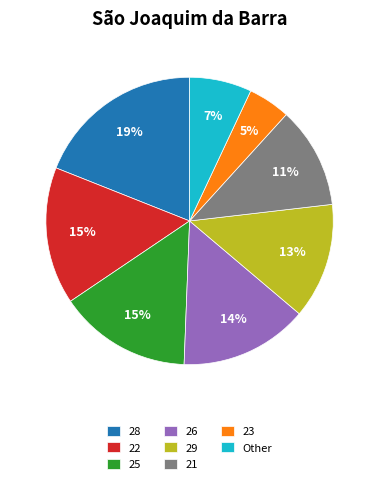

Which has a higher value, 23 or 22?

22